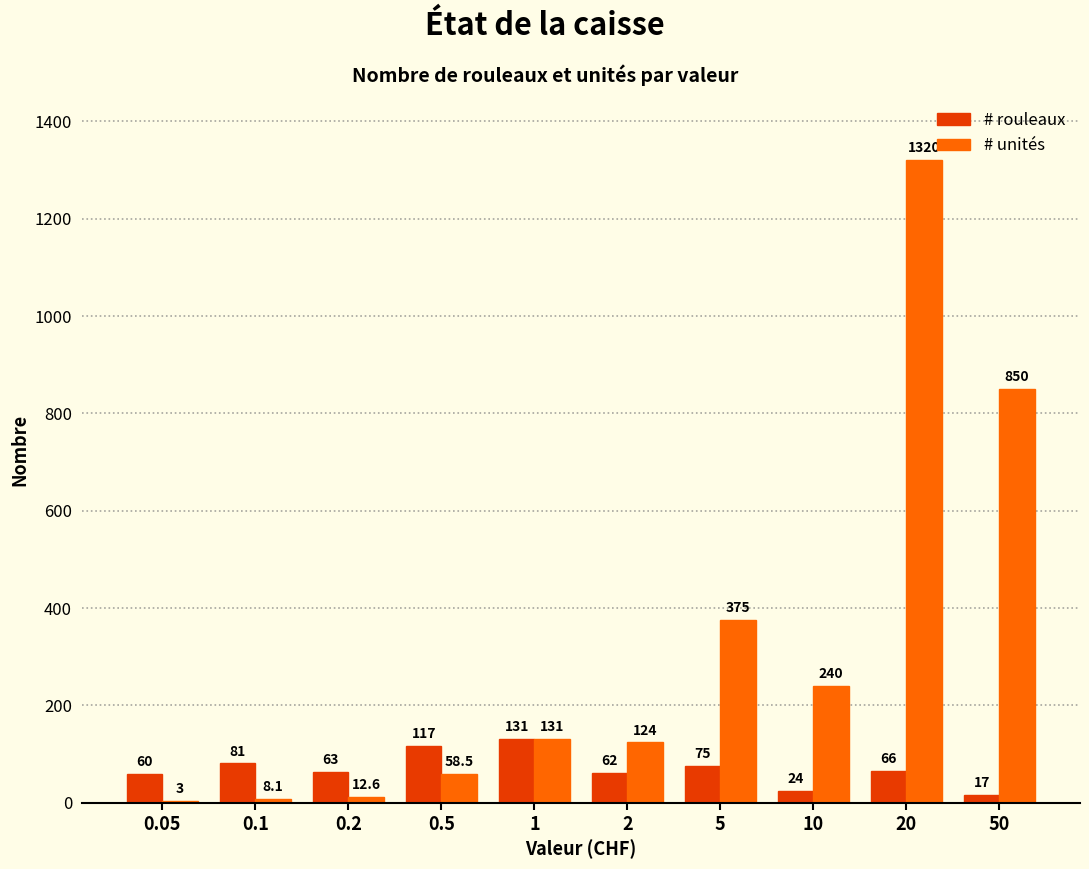

Read the # rouleaux value at 5.

75.0